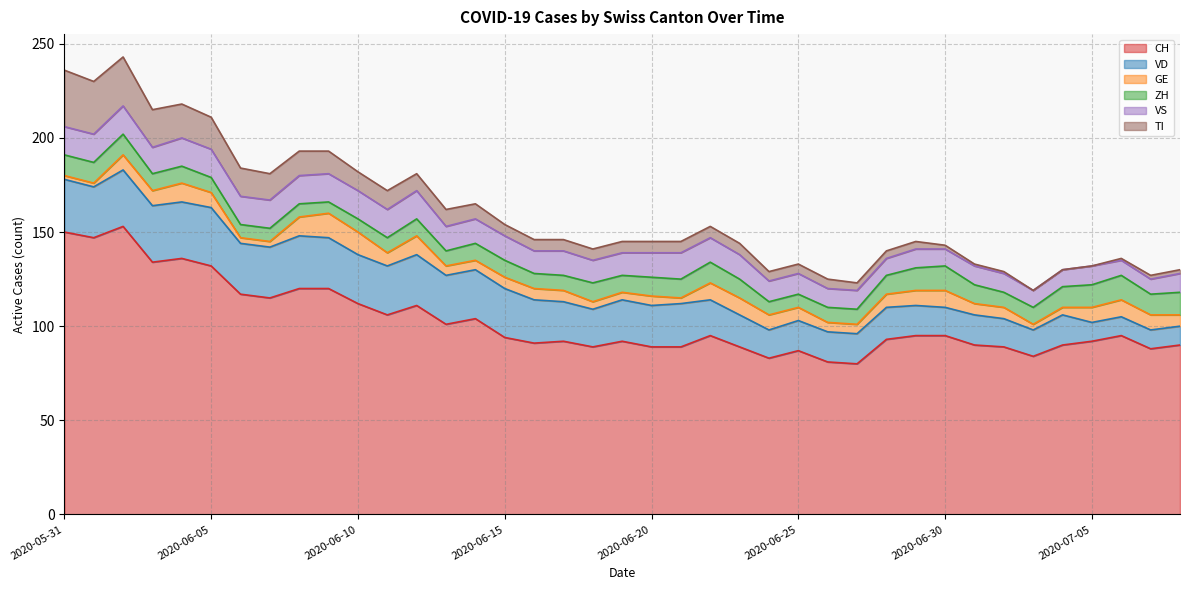

Reading right to left, what are all the values shown in this chart?

CH: 2020-07-08=90	2020-07-07=88	2020-07-06=95	2020-07-05=92	2020-07-04=90	2020-07-03=84	2020-07-02=89	2020-07-01=90	2020-06-30=95	2020-06-29=95	2020-06-28=93	2020-06-27=80	2020-06-26=81	2020-06-25=87	2020-06-24=83	2020-06-23=89	2020-06-22=95	2020-06-21=89	2020-06-20=89	2020-06-19=92	2020-06-18=89	2020-06-17=92	2020-06-16=91	2020-06-15=94	2020-06-14=104	2020-06-13=101	2020-06-12=111	2020-06-11=106	2020-06-10=112	2020-06-09=120	2020-06-08=120	2020-06-07=115	2020-06-06=117	2020-06-05=132	2020-06-04=136	2020-06-03=134	2020-06-02=153	2020-06-01=147	2020-05-31=150
VD: 2020-07-08=10	2020-07-07=10	2020-07-06=10	2020-07-05=10	2020-07-04=16	2020-07-03=14	2020-07-02=15	2020-07-01=16	2020-06-30=15	2020-06-29=16	2020-06-28=17	2020-06-27=16	2020-06-26=16	2020-06-25=16	2020-06-24=15	2020-06-23=17	2020-06-22=19	2020-06-21=23	2020-06-20=22	2020-06-19=22	2020-06-18=20	2020-06-17=21	2020-06-16=23	2020-06-15=26	2020-06-14=26	2020-06-13=26	2020-06-12=27	2020-06-11=26	2020-06-10=26	2020-06-09=27	2020-06-08=28	2020-06-07=27	2020-06-06=27	2020-06-05=31	2020-06-04=30	2020-06-03=30	2020-06-02=30	2020-06-01=27	2020-05-31=28
GE: 2020-07-08=6	2020-07-07=8	2020-07-06=9	2020-07-05=8	2020-07-04=4	2020-07-03=3	2020-07-02=6	2020-07-01=6	2020-06-30=9	2020-06-29=8	2020-06-28=7	2020-06-27=5	2020-06-26=5	2020-06-25=7	2020-06-24=8	2020-06-23=9	2020-06-22=9	2020-06-21=3	2020-06-20=5	2020-06-19=4	2020-06-18=4	2020-06-17=6	2020-06-16=6	2020-06-15=6	2020-06-14=5	2020-06-13=5	2020-06-12=10	2020-06-11=7	2020-06-10=12	2020-06-09=13	2020-06-08=10	2020-06-07=3	2020-06-06=3	2020-06-05=8	2020-06-04=10	2020-06-03=8	2020-06-02=8	2020-06-01=2	2020-05-31=2
ZH: 2020-07-08=12	2020-07-07=11	2020-07-06=13	2020-07-05=12	2020-07-04=11	2020-07-03=9	2020-07-02=8	2020-07-01=10	2020-06-30=13	2020-06-29=12	2020-06-28=10	2020-06-27=8	2020-06-26=8	2020-06-25=7	2020-06-24=7	2020-06-23=10	2020-06-22=11	2020-06-21=10	2020-06-20=10	2020-06-19=9	2020-06-18=10	2020-06-17=8	2020-06-16=8	2020-06-15=9	2020-06-14=9	2020-06-13=8	2020-06-12=9	2020-06-11=8	2020-06-10=7	2020-06-09=6	2020-06-08=7	2020-06-07=7	2020-06-06=7	2020-06-05=8	2020-06-04=9	2020-06-03=9	2020-06-02=11	2020-06-01=11	2020-05-31=11
VS: 2020-07-08=10	2020-07-07=8	2020-07-06=8	2020-07-05=10	2020-07-04=9	2020-07-03=9	2020-07-02=10	2020-07-01=10	2020-06-30=9	2020-06-29=10	2020-06-28=9	2020-06-27=10	2020-06-26=10	2020-06-25=11	2020-06-24=11	2020-06-23=13	2020-06-22=13	2020-06-21=14	2020-06-20=13	2020-06-19=12	2020-06-18=12	2020-06-17=13	2020-06-16=12	2020-06-15=13	2020-06-14=13	2020-06-13=13	2020-06-12=15	2020-06-11=15	2020-06-10=15	2020-06-09=15	2020-06-08=15	2020-06-07=15	2020-06-06=15	2020-06-05=15	2020-06-04=15	2020-06-03=14	2020-06-02=15	2020-06-01=15	2020-05-31=15
TI: 2020-07-08=2	2020-07-07=2	2020-07-06=1	2020-07-05=0	2020-07-04=0	2020-07-03=0	2020-07-02=1	2020-07-01=1	2020-06-30=2	2020-06-29=4	2020-06-28=4	2020-06-27=4	2020-06-26=5	2020-06-25=5	2020-06-24=5	2020-06-23=6	2020-06-22=6	2020-06-21=6	2020-06-20=6	2020-06-19=6	2020-06-18=6	2020-06-17=6	2020-06-16=6	2020-06-15=6	2020-06-14=8	2020-06-13=9	2020-06-12=9	2020-06-11=10	2020-06-10=10	2020-06-09=12	2020-06-08=13	2020-06-07=14	2020-06-06=15	2020-06-05=17	2020-06-04=18	2020-06-03=20	2020-06-02=26	2020-06-01=28	2020-05-31=30